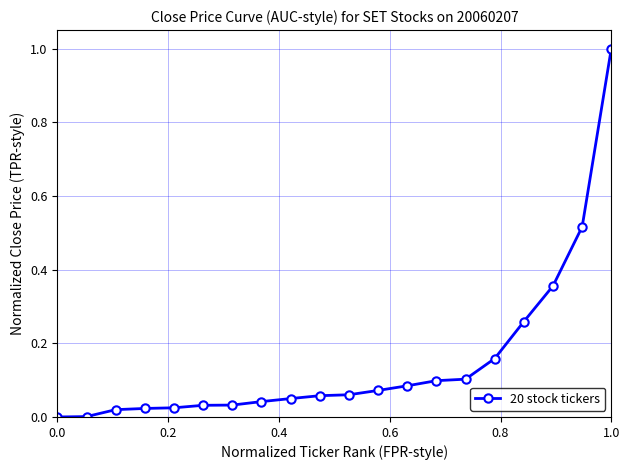

What is the value of the 20th point from the left?

1.0